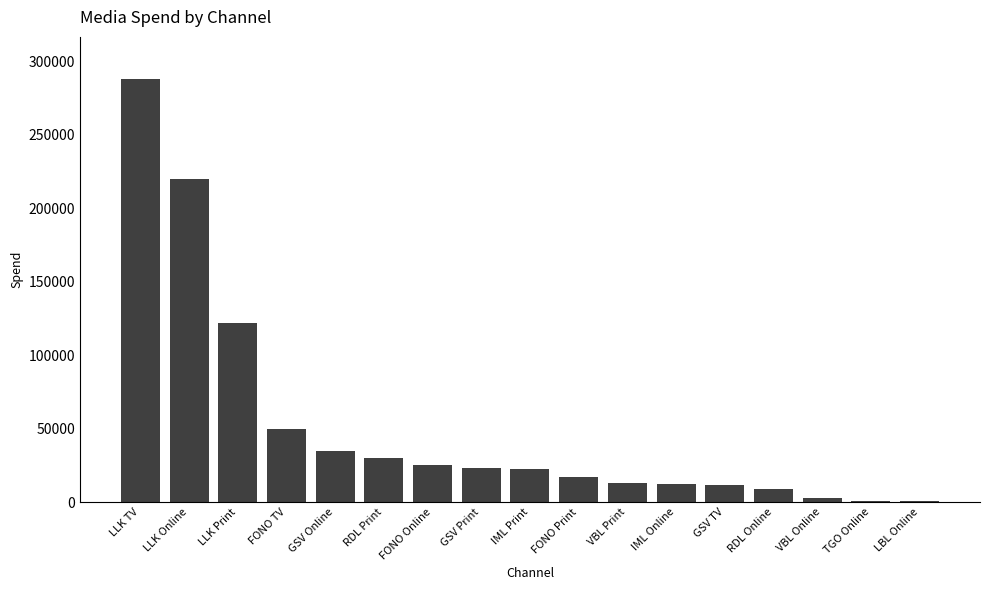

What is the average value?

51946.1